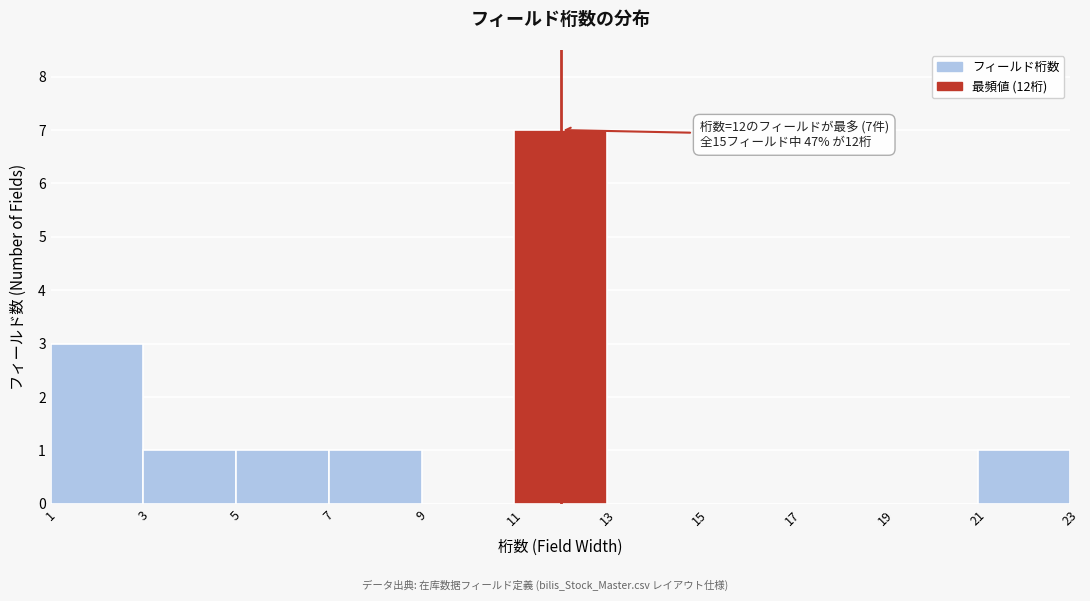

Over which range of the x-axis is the bar tallest?

11 to 13